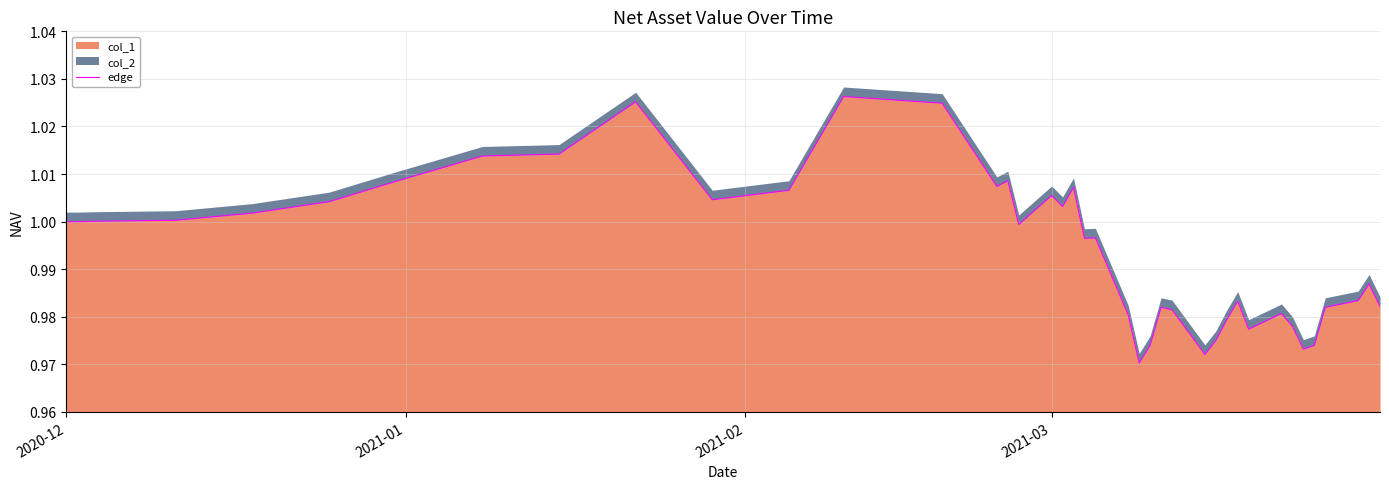

How many interior local peaks (higher than both neighbors) does the data have?

10